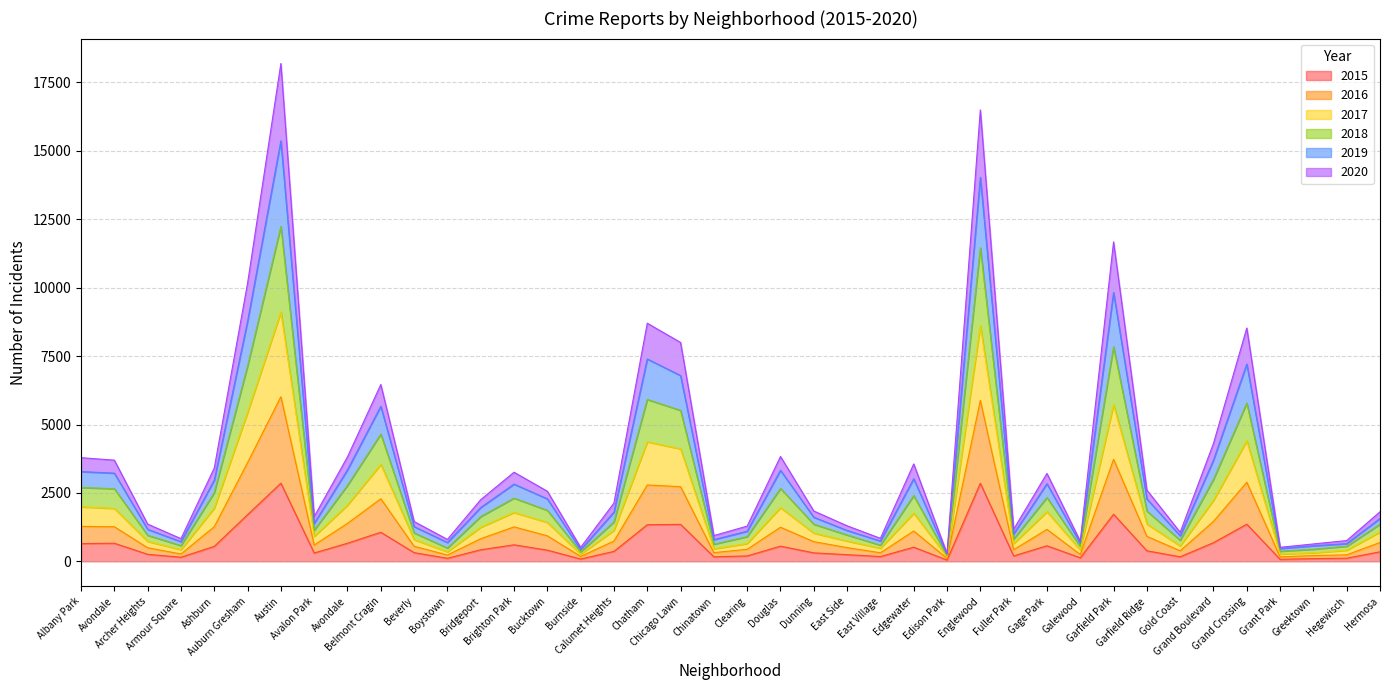

What is the difference between the 2015 values at Chicago Lawn and Avondale?

689